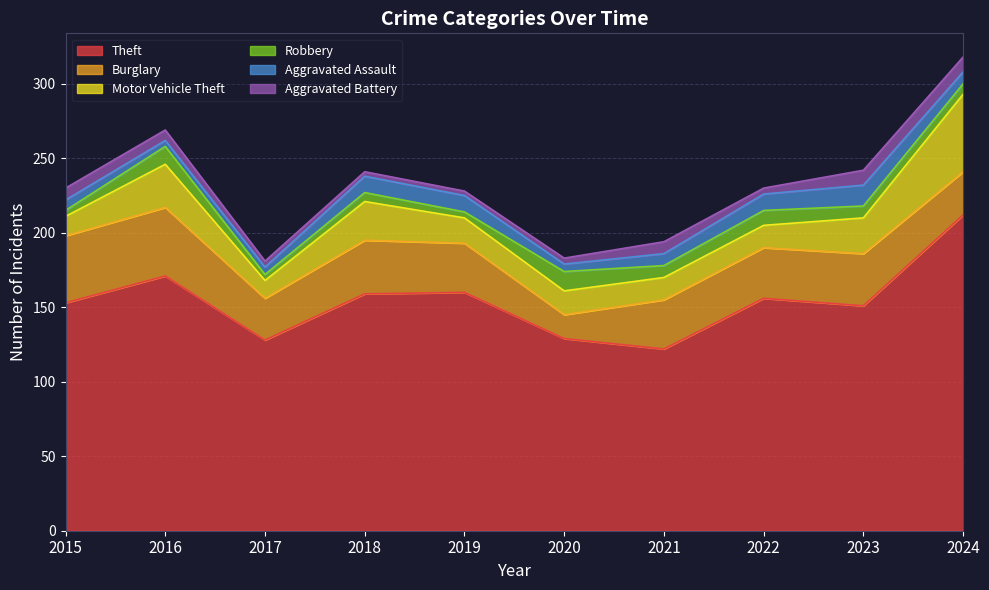

At how many categories does at least one series exceed 126?

9